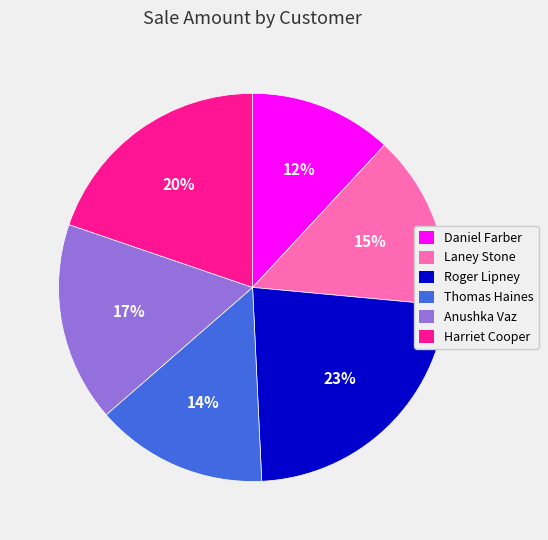

Does Harriet Cooper represent more than half of the total?

No